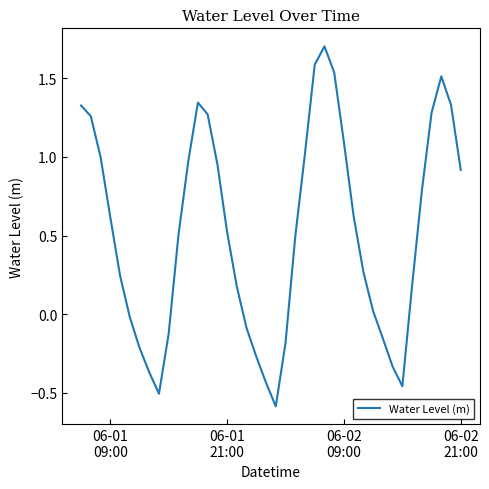

What is the difference between the second highest and second lowest values?

2.1